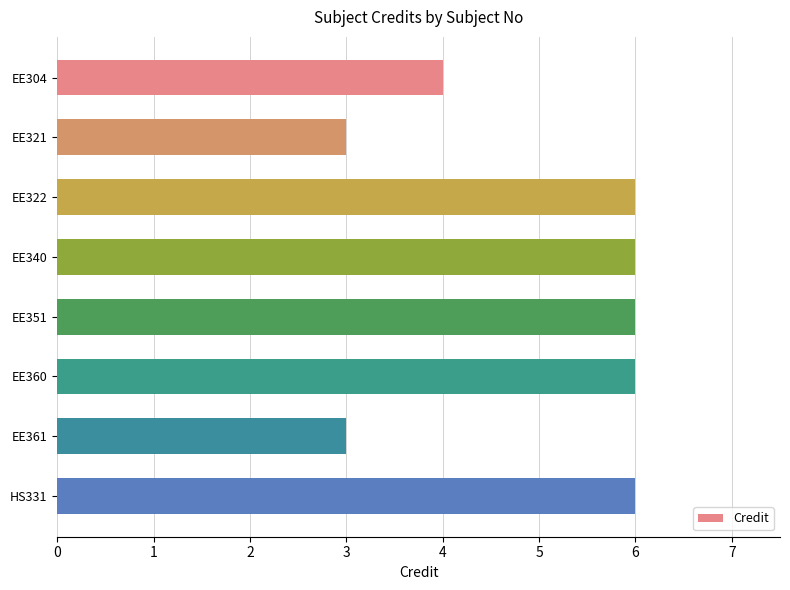

True or false: the data shows 3 at EE360.

False